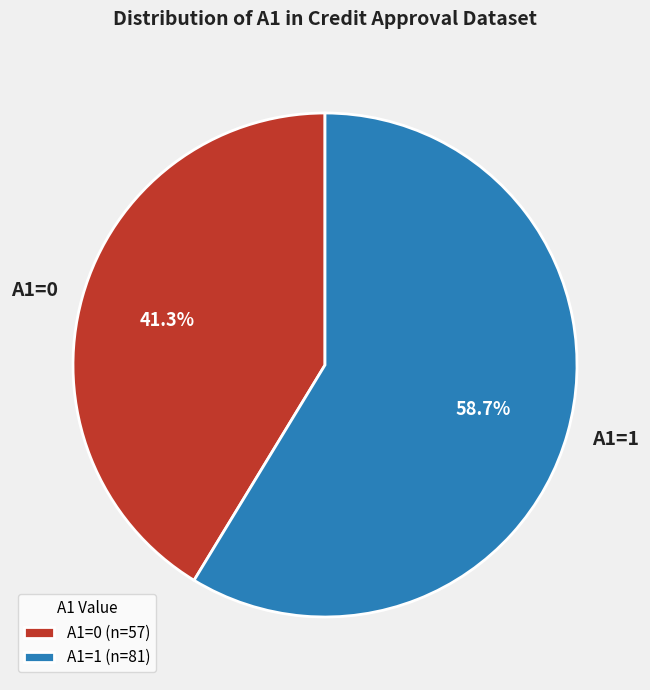

What percentage do A1=1 and A1=0 together represent?

100.0%